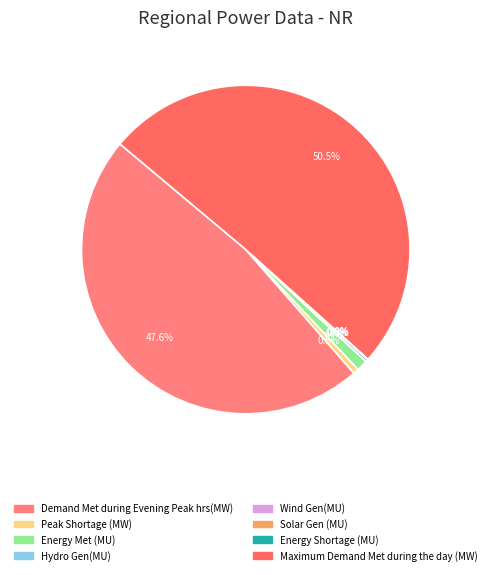

Which category has the smallest portion of the pie?

Solar Gen (MU)